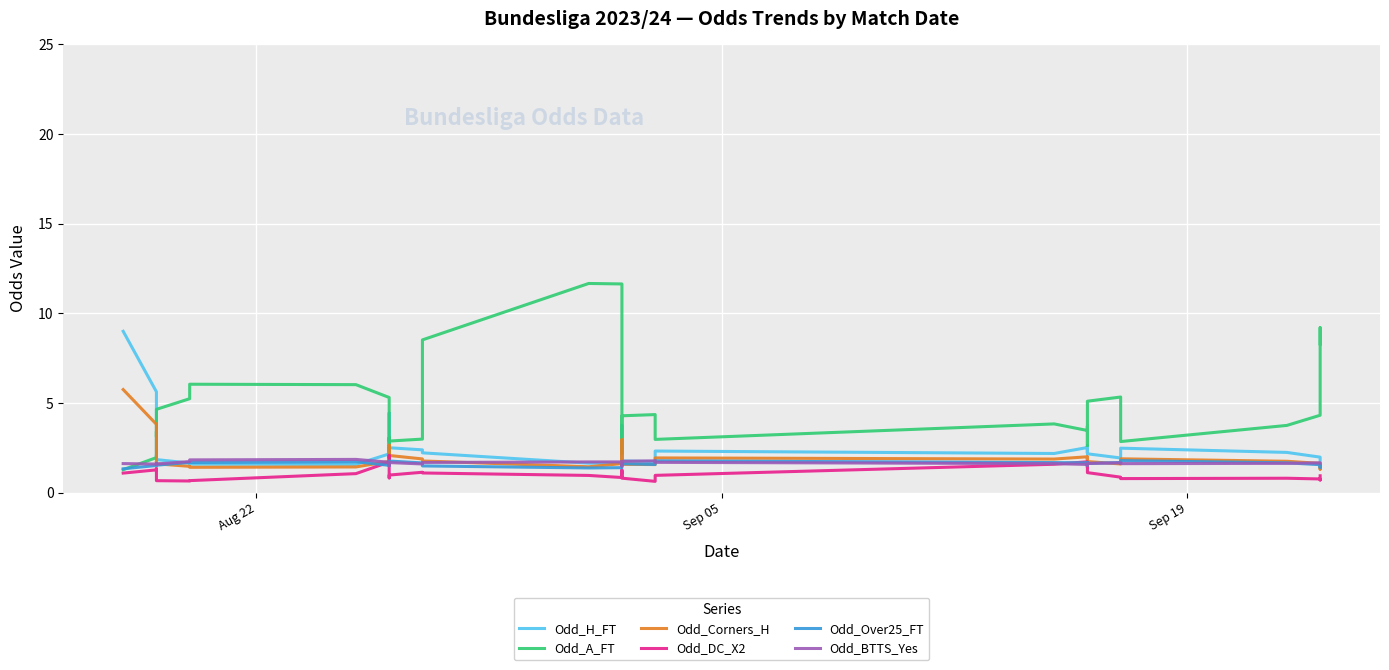

What are all the series names shown in the legend?

Odd_H_FT, Odd_A_FT, Odd_Corners_H, Odd_DC_X2, Odd_Over25_FT, Odd_BTTS_Yes